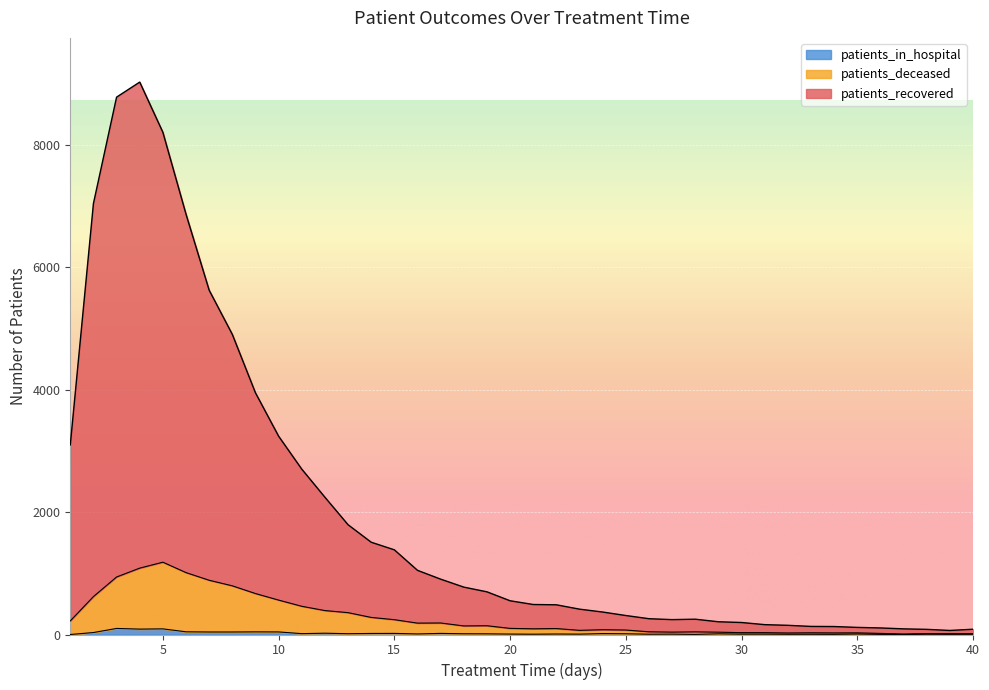

Reading right to left, transcribe all the data shown in this chart.

patients_recovered: 86	66	84	92	107	116	130	132	150	161	196	208	250	243	258	310	367	414	485	490	551	697	774	904	1048	1383	1507	1793	2242	2701	3239	3947	4902	5623	6864	8202	9022	8776	7039	3096
patients_deceased: 15	14	15	8	18	27	26	28	25	30	30	38	43	39	44	73	78	68	97	93	100	143	140	188	186	242	279	357	391	461	562	669	795	886	1011	1181	1084	939	619	222
patients_in_hospital: 4	3	5	0	2	8	3	4	4	6	6	11	2	6	5	12	15	6	8	5	7	11	12	18	9	18	17	13	21	14	42	43	41	41	44	92	88	99	32	0